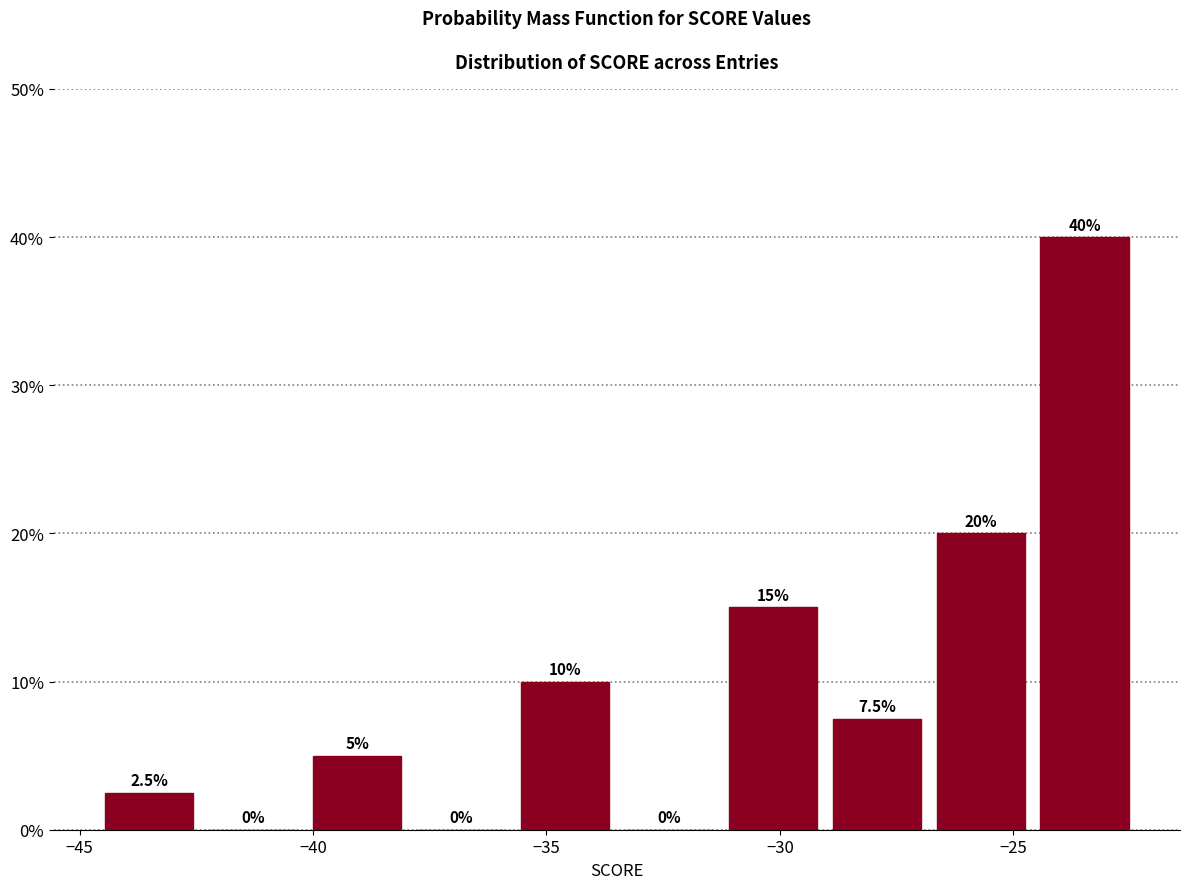

Over which range of the x-axis is the bar tallest?

-24.5 to -22.5